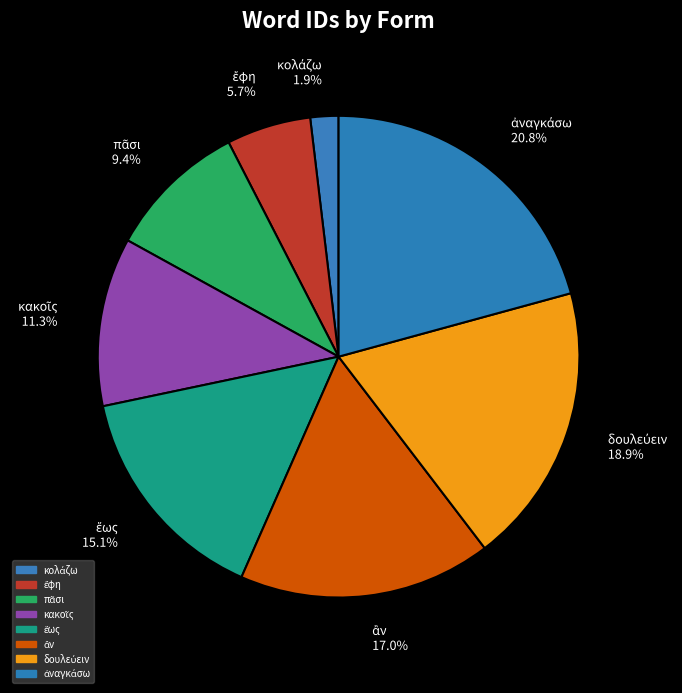

Is there any slice that represents more than half of the pie?

No